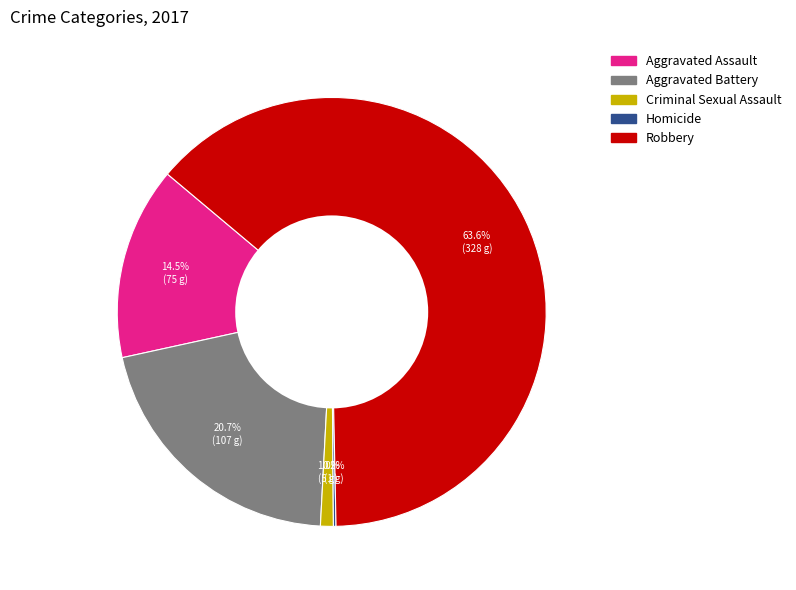

Which category accounts for the majority?

Robbery